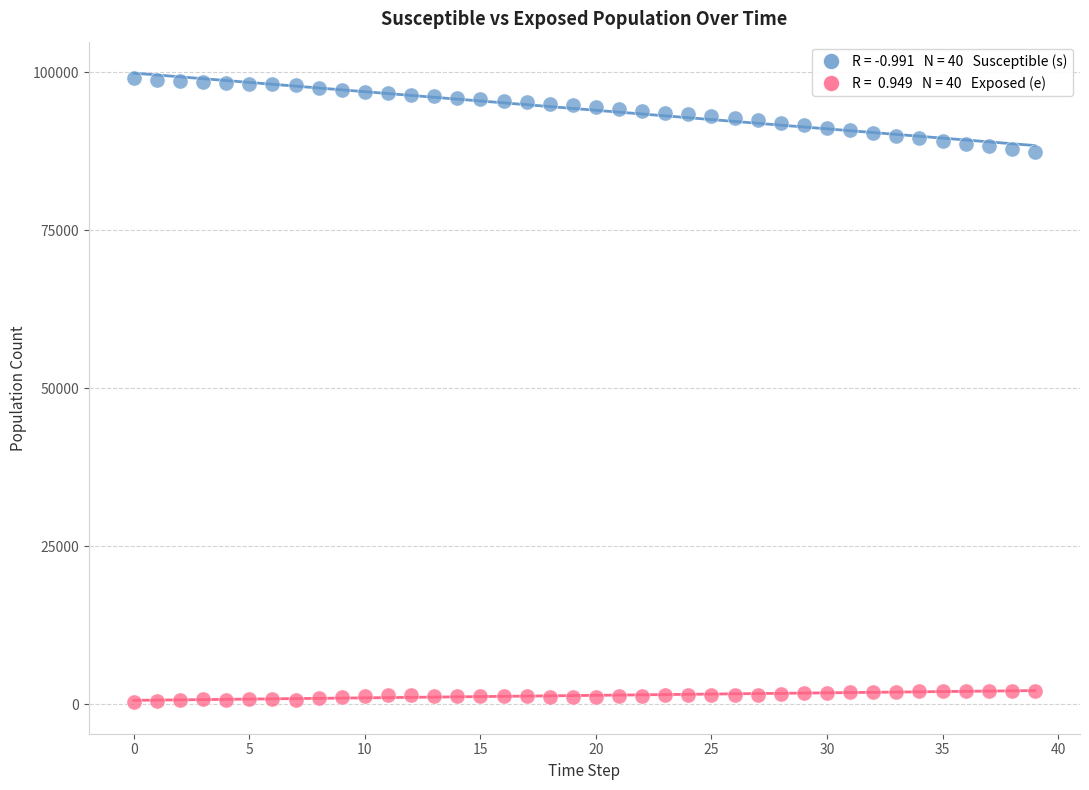

Across all data points, what is the range of Y values (max minus min)?

98777